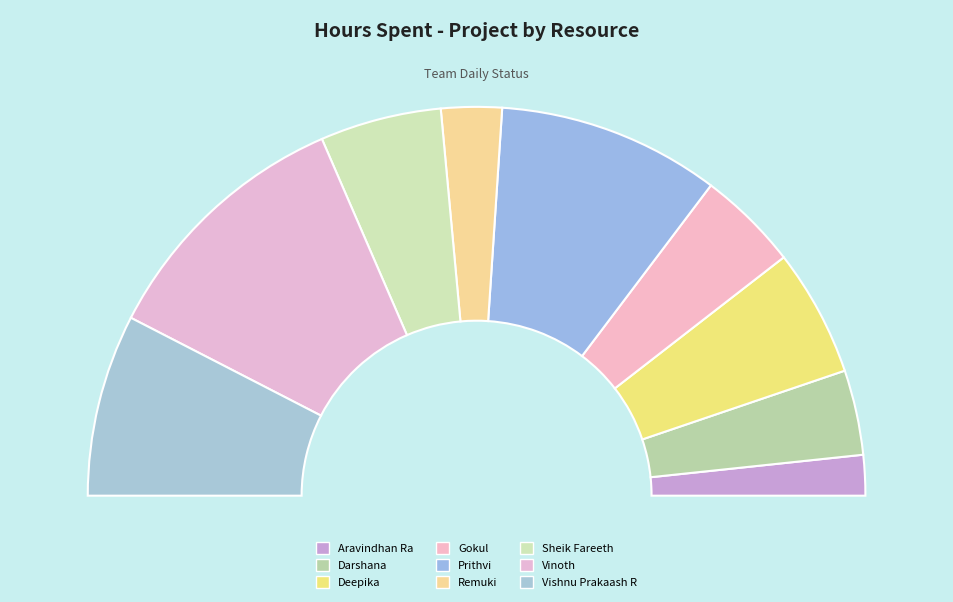

Which slice is the smallest?

Aravindhan Ra